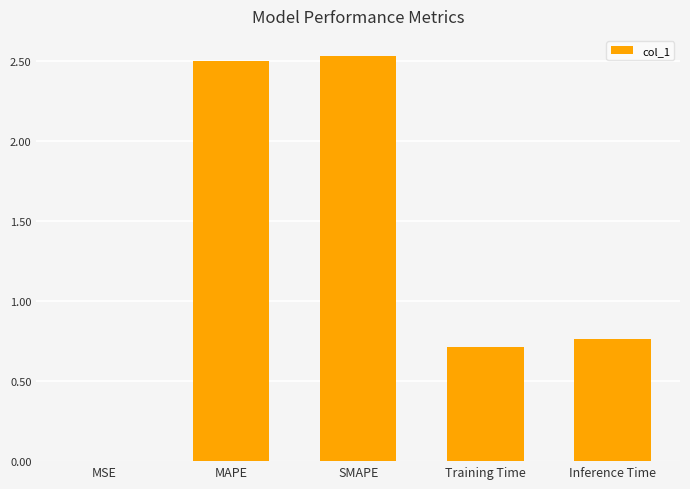

What is the sum of all values?

6.5